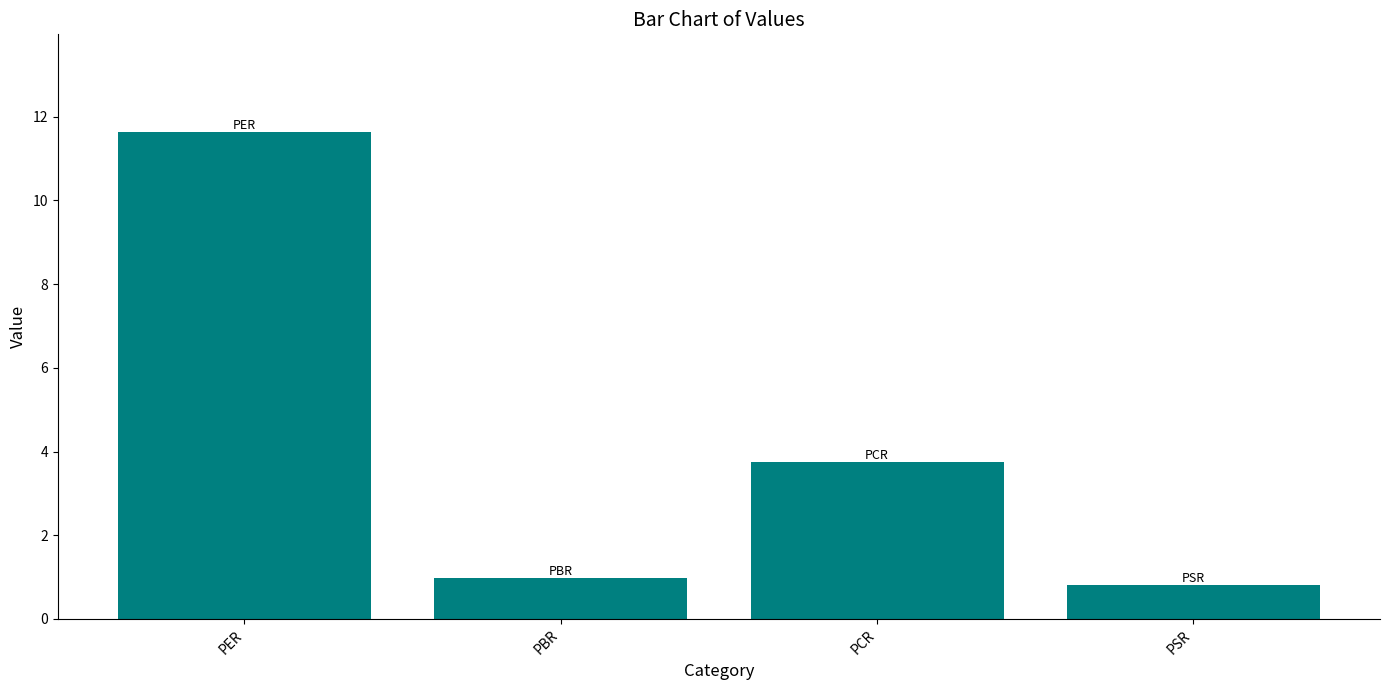

Reading left to right, transcribe all the data shown in this chart.

PER=11.6	PBR=1.0	PCR=3.8	PSR=0.8